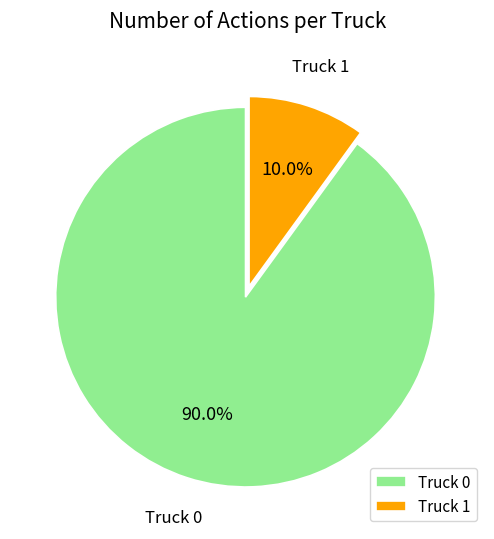

Rank the categories by value from lowest to highest.

Truck 1, Truck 0